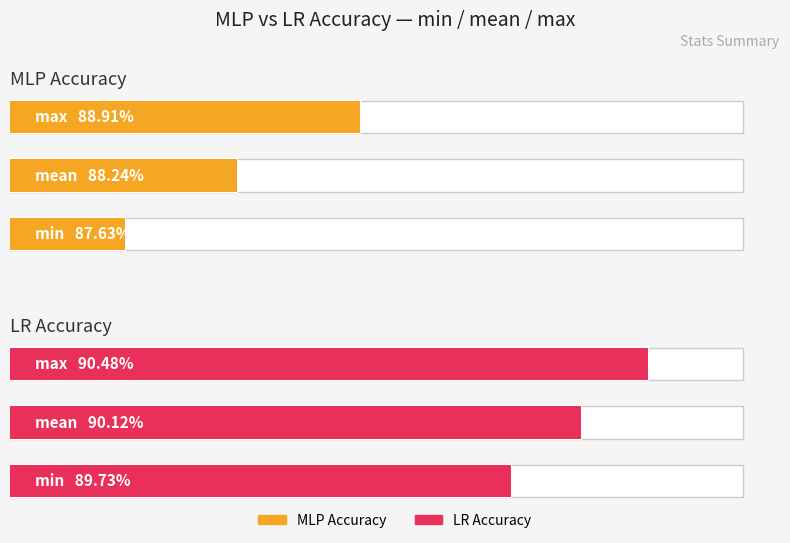

Reading left to right, transcribe all the data shown in this chart.

MLP Accuracy: 0=0.9	1=0.9	2=0.9
LR Accuracy: 0=0.9	1=0.9	2=0.9